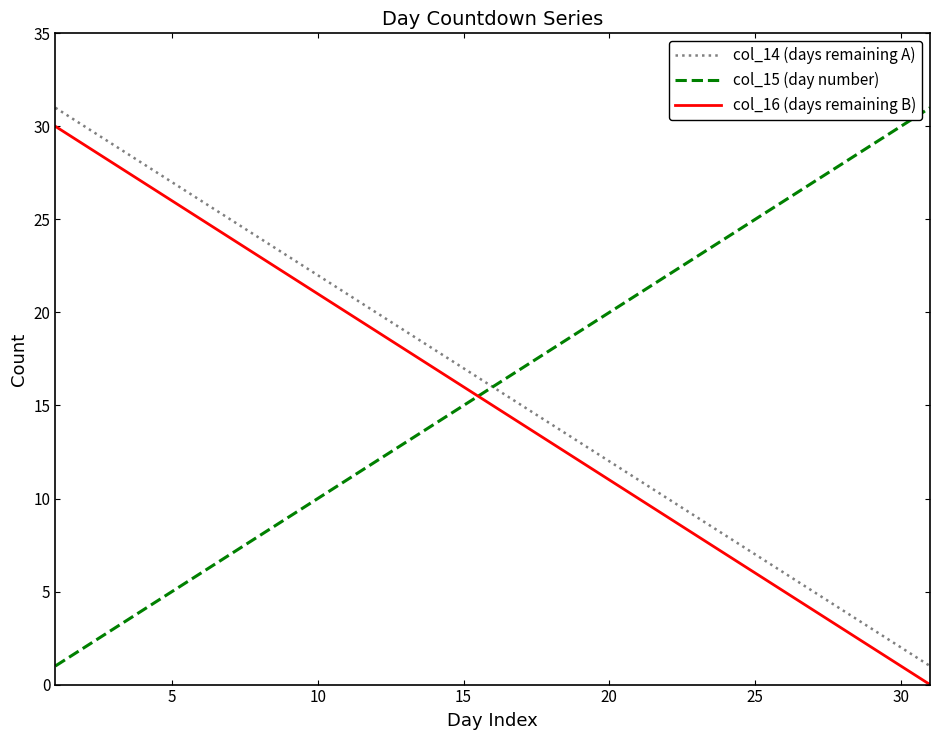

What is the greatest value displayed?

31